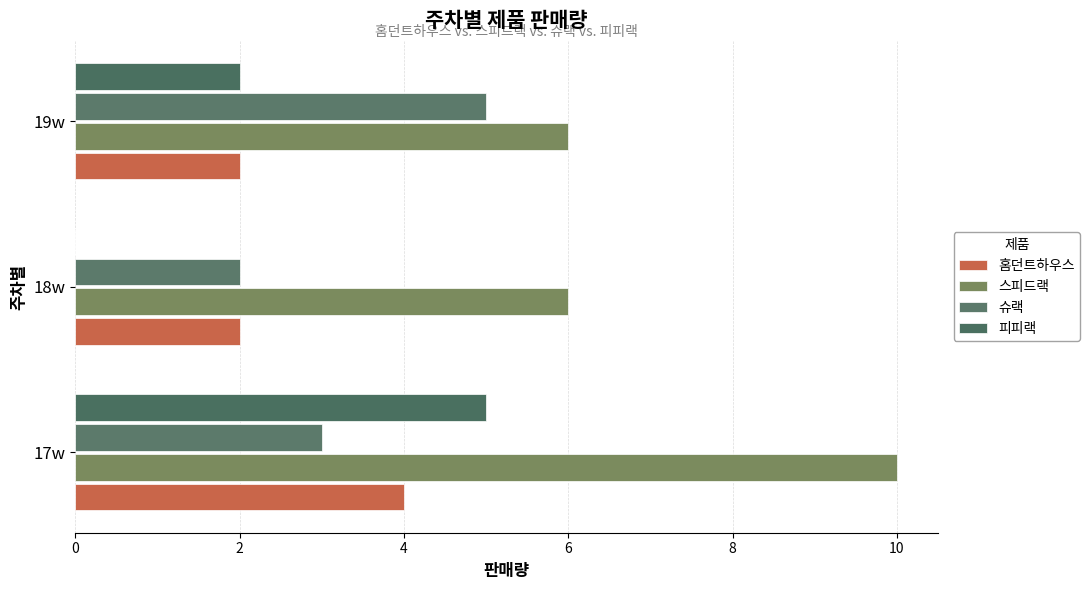

How many categories are shown in the chart?

3